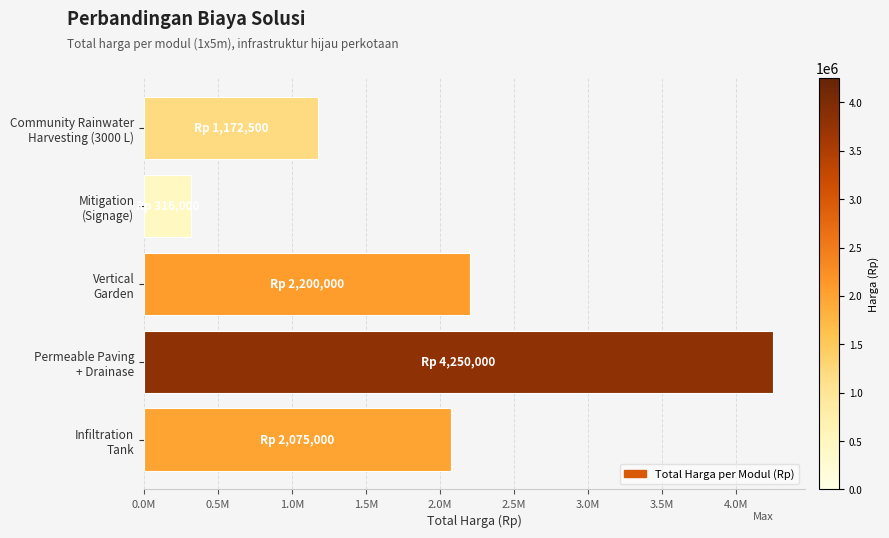

At which label is the value closest to 2283000?

Vertical
Garden